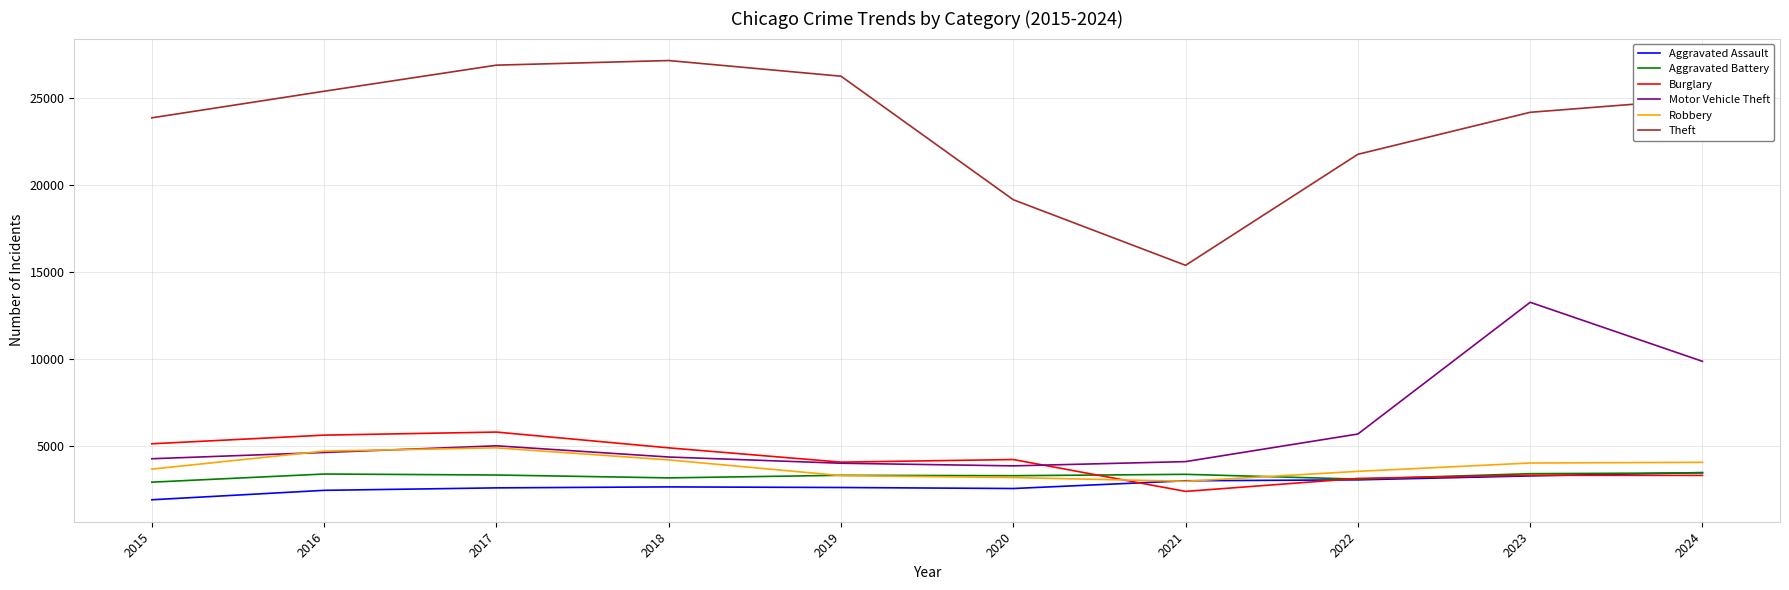

Which series has the largest range (max minus min)?

Theft